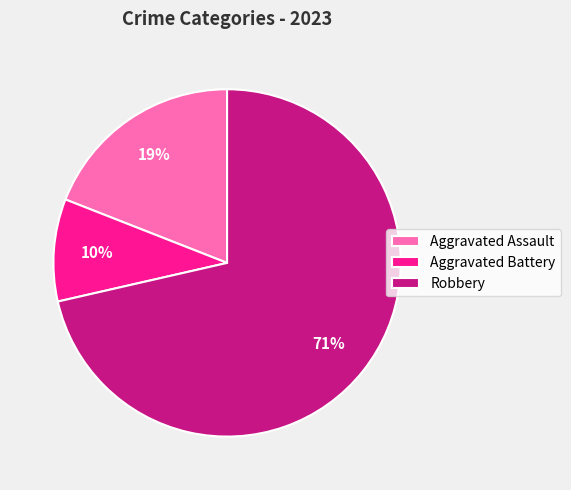

Which has a higher value, Aggravated Assault or Robbery?

Robbery